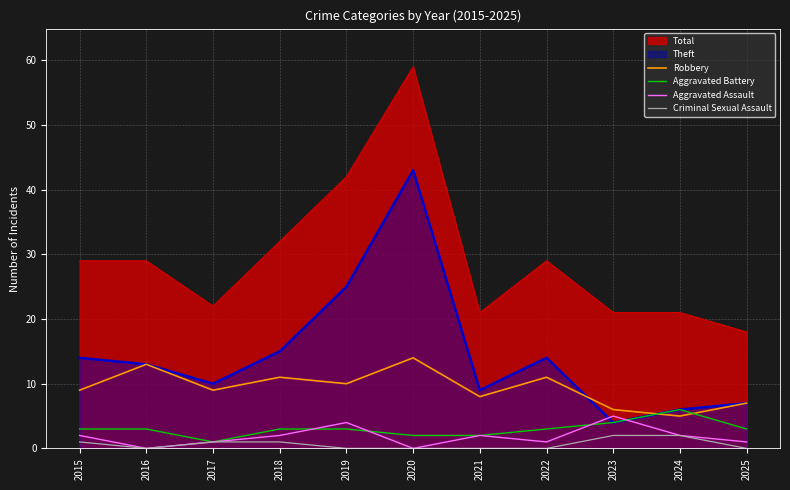

What is the spread (max minus min) of values at 2017?

21